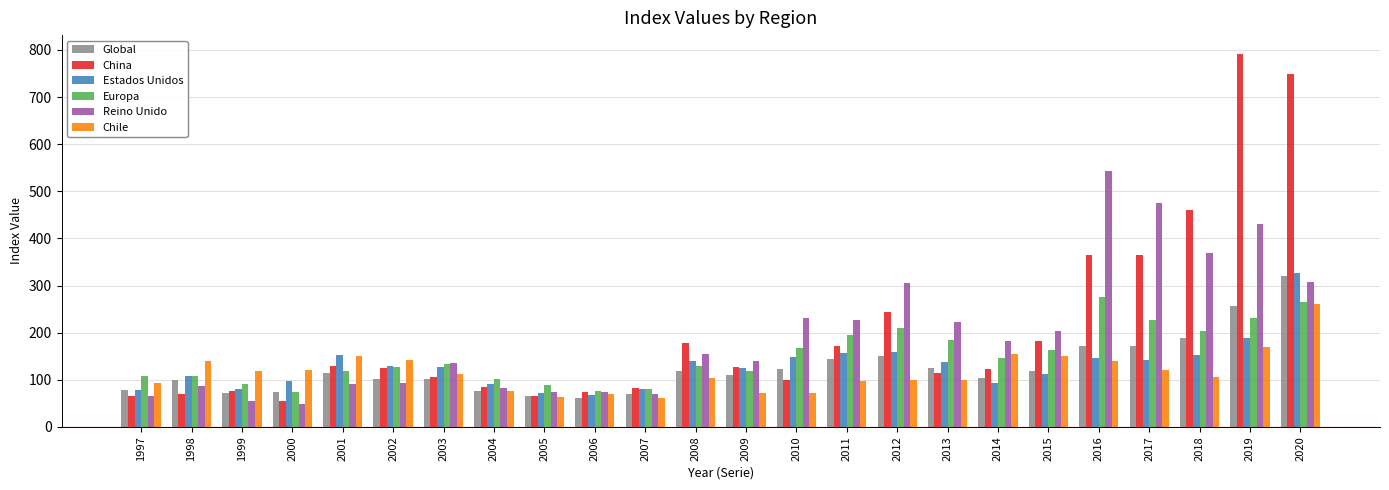

The Europa series shows 280.3 at 2018. True or false?

False